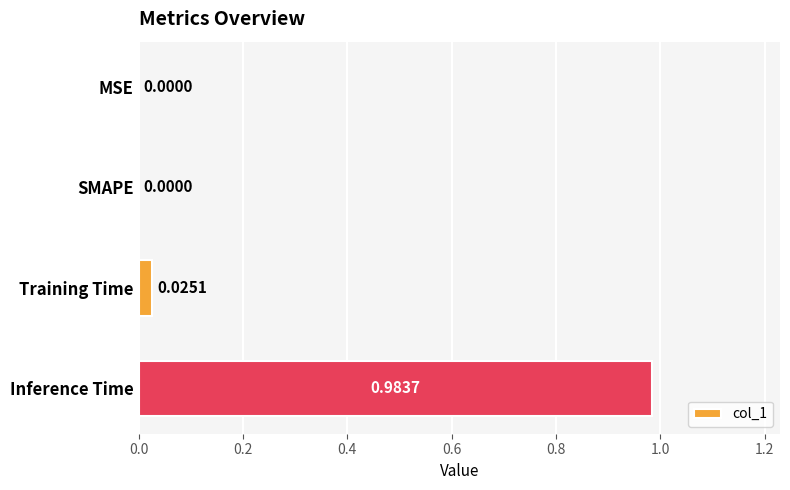

Are the bars horizontal?

Yes